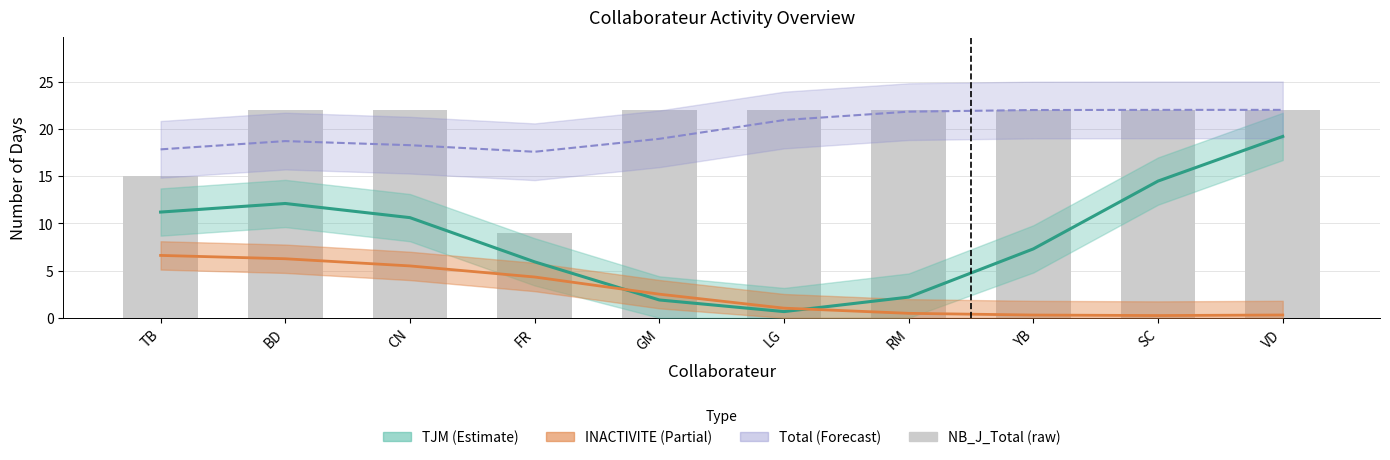

What is the sum of all values?

200